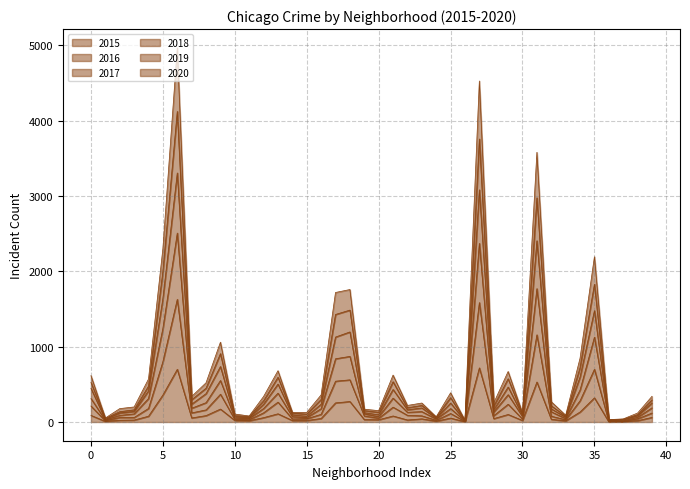

Rank the series by their maximum value, from highest to lowest.

2019, 2017, 2018, 2020, 2016, 2015